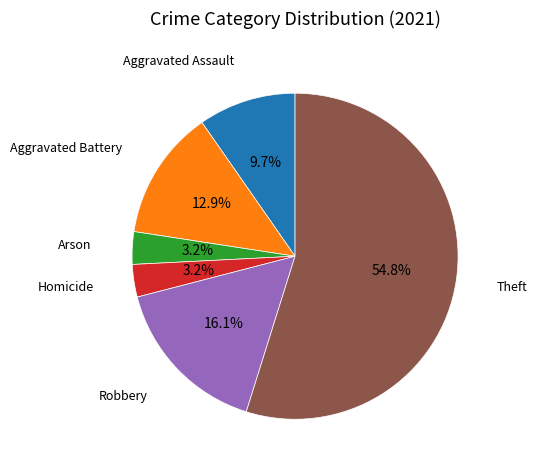

To the nearest percent, what is the average slice percentage?

17%